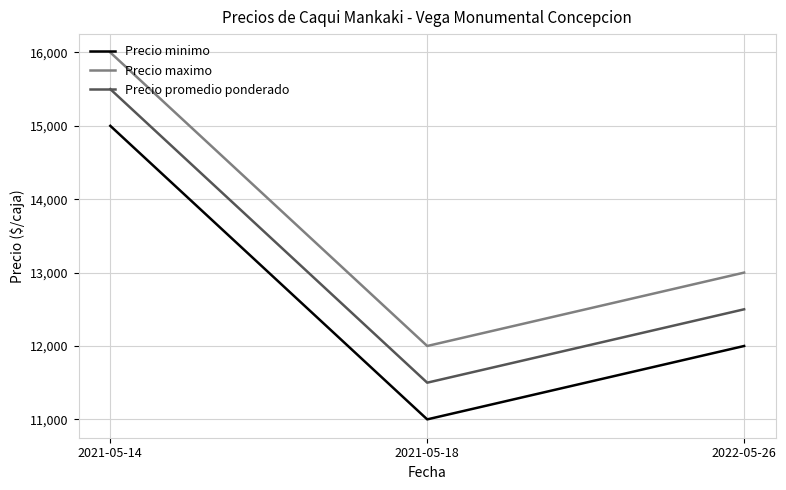

True or false: Precio maximo has a value of 4096 at 2021-05-18.

False